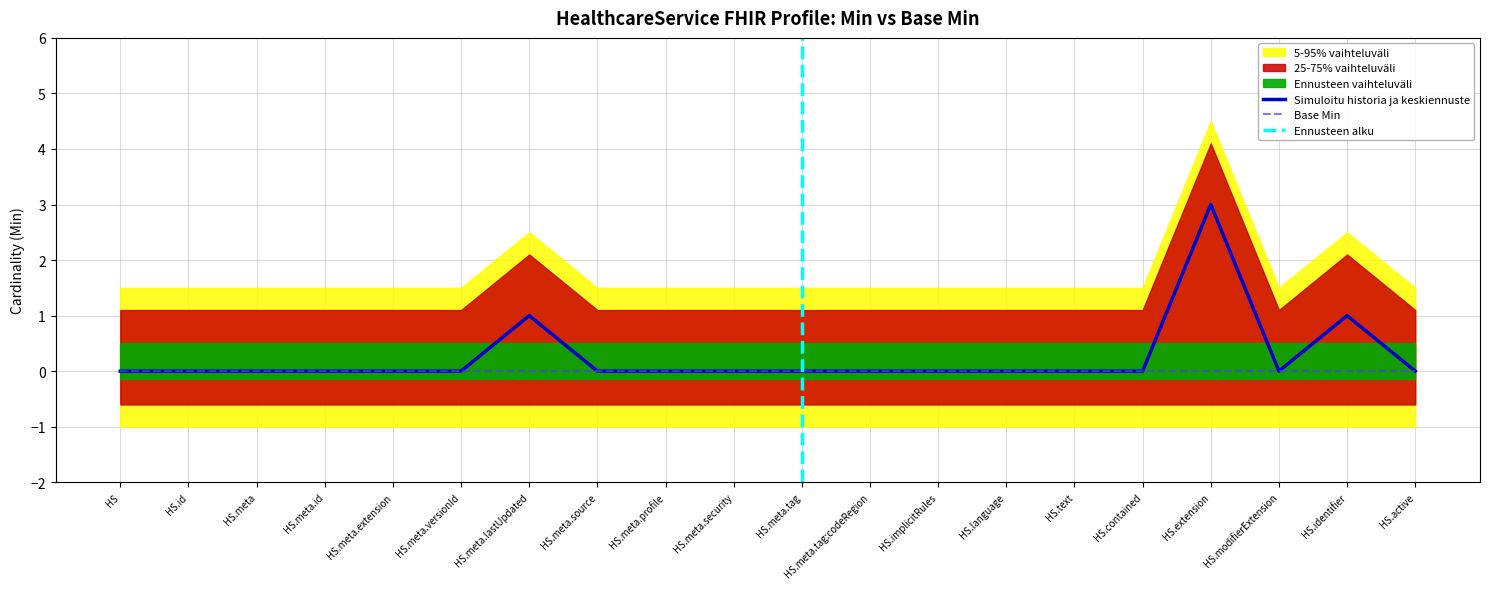

What is the difference between the maximum and minimum values?

3